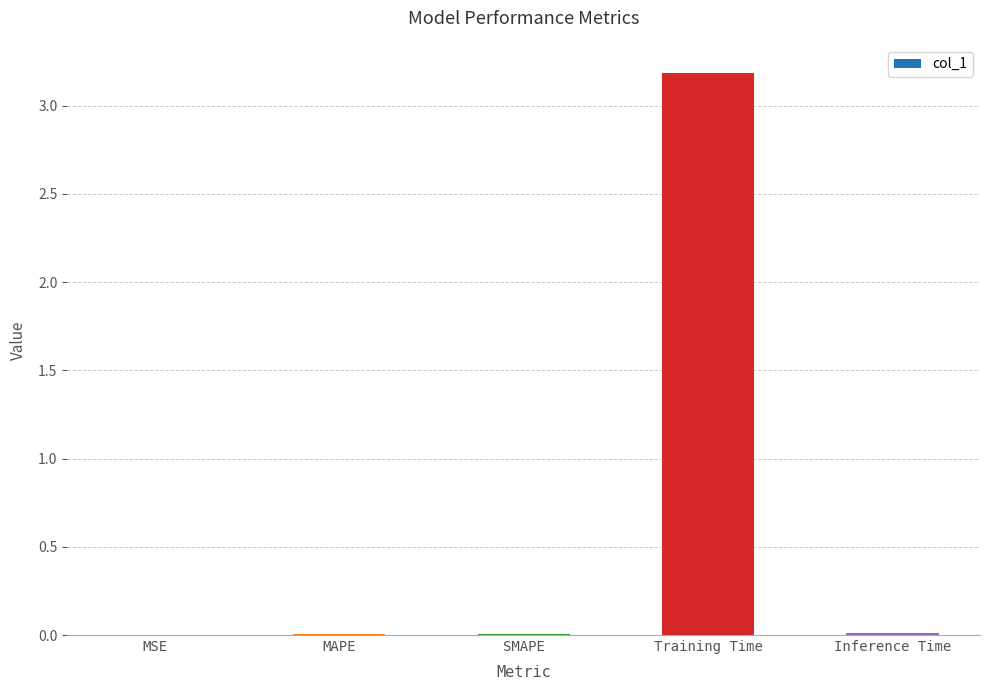

Which has a higher value, MSE or Training Time?

Training Time